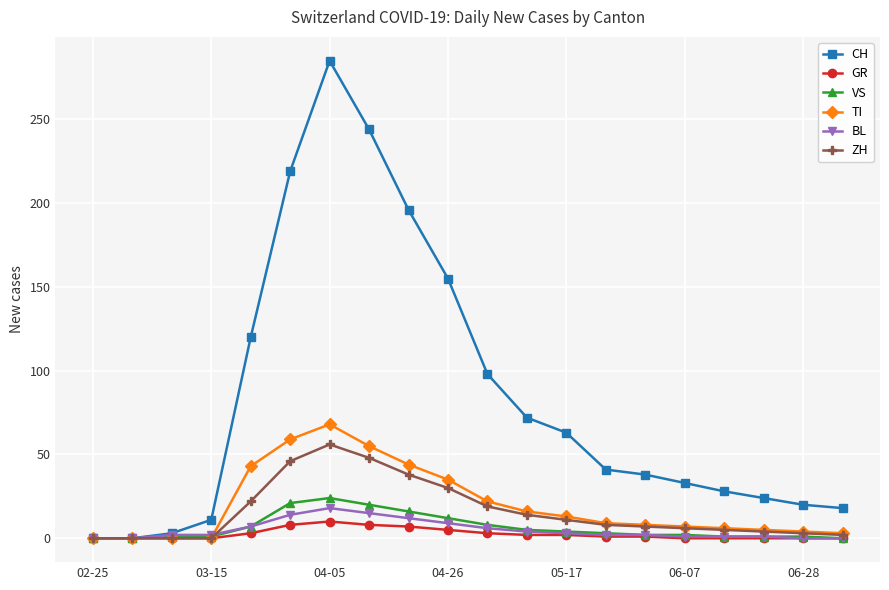

Which series has the largest total across all categories?

CH